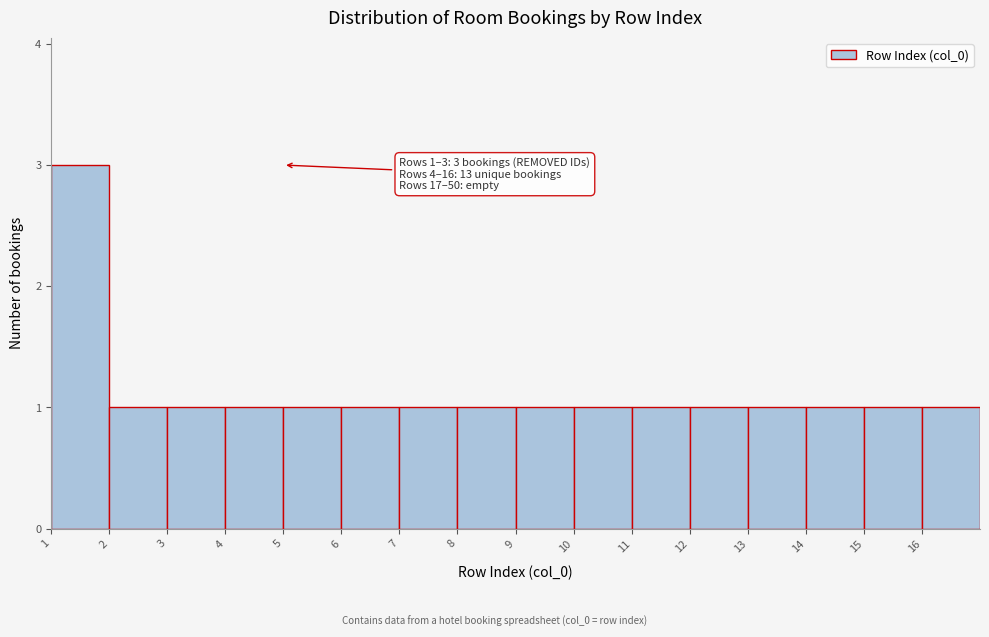

Over which range of the x-axis is the bar tallest?

1 to 2